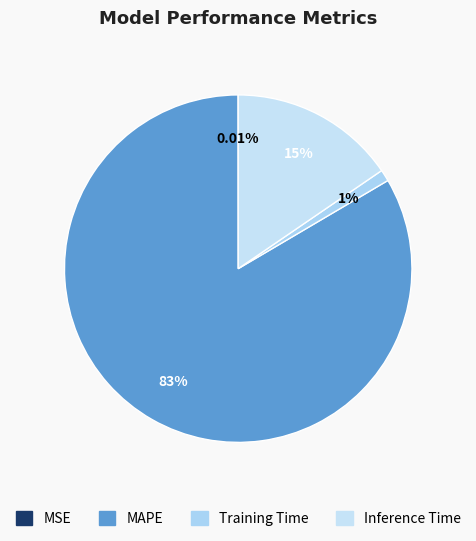

To the nearest percent, what is the difference between the largest and smallest slice percentages?

83%